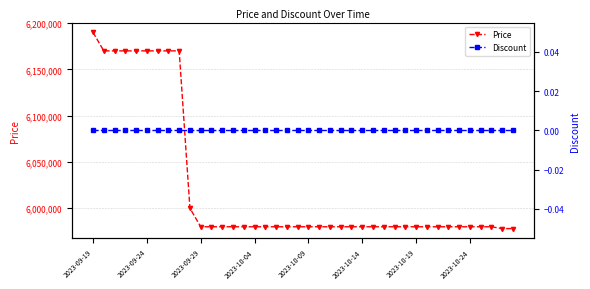

Between 13 and 39, which series saw the biggest shift?

Price